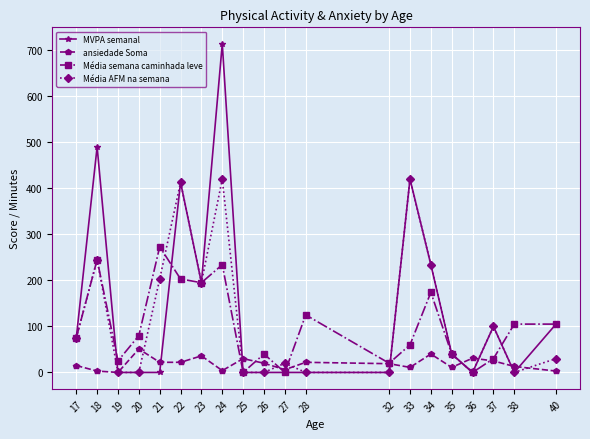

How many data points in MVPA semanal are less than 40?

10